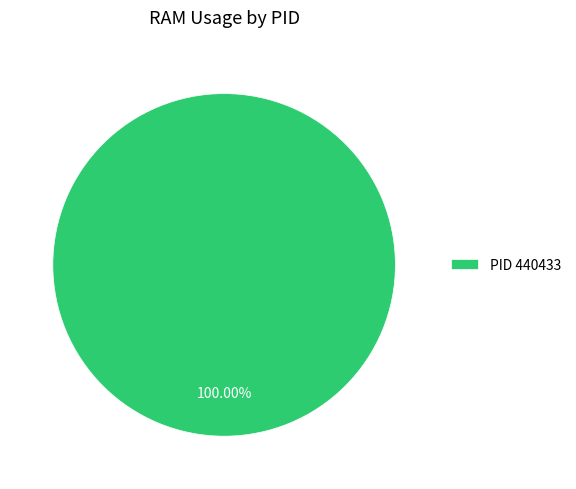

Does PID 440433 represent more than half of the total?

Yes